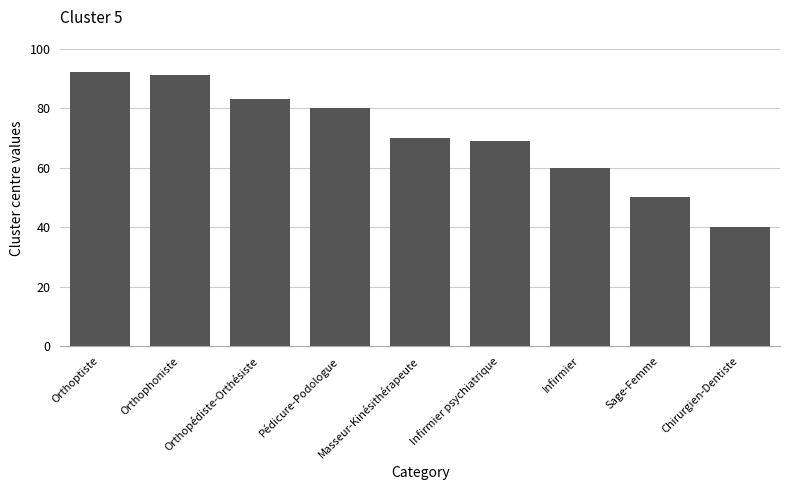

How many values are below 70?

4